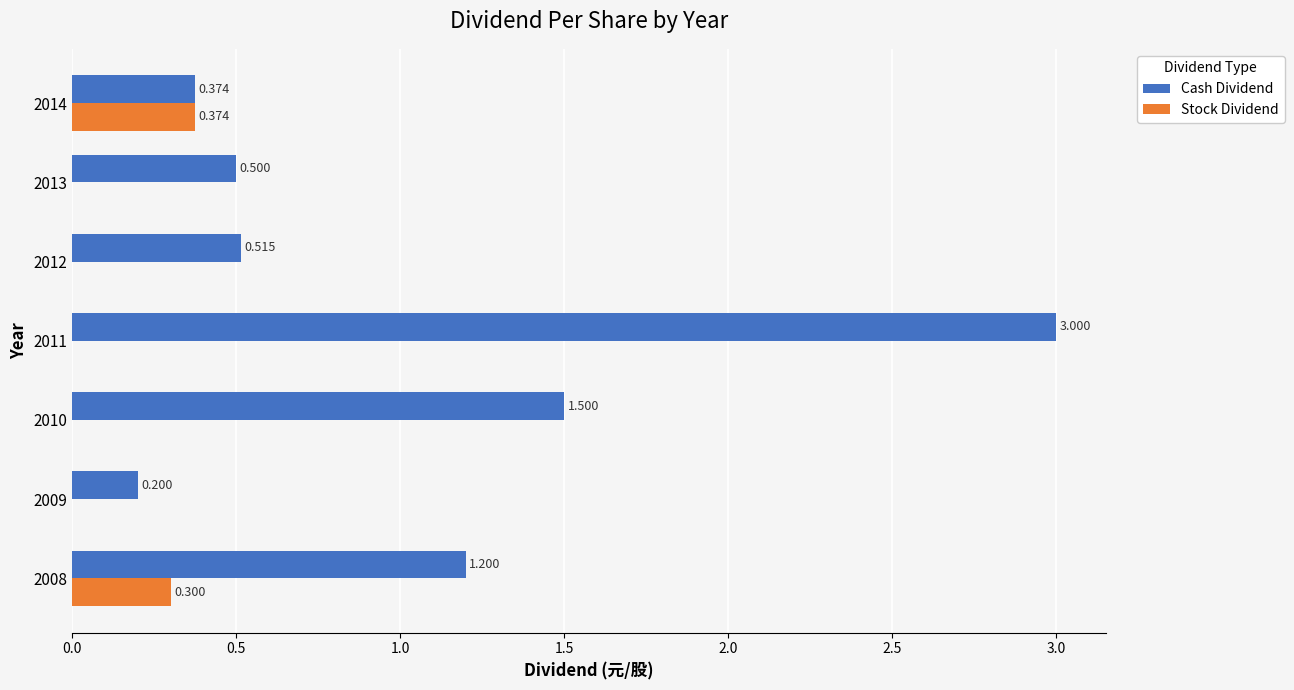

Is the value of Cash Dividend at 2014 greater than the value of Stock Dividend at 2012?

Yes